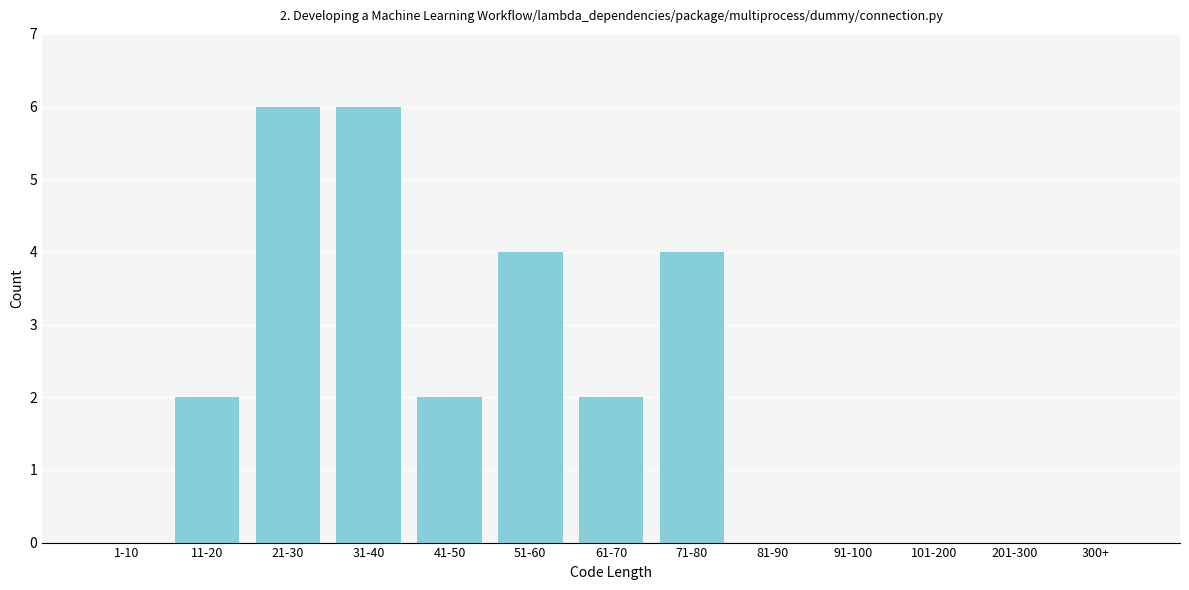

Reading left to right, what are all the values shown in this chart?

1-10=0	11-20=2	21-30=6	31-40=6	41-50=2	51-60=4	61-70=2	71-80=4	81-90=0	91-100=0	101-200=0	201-300=0	300+=0